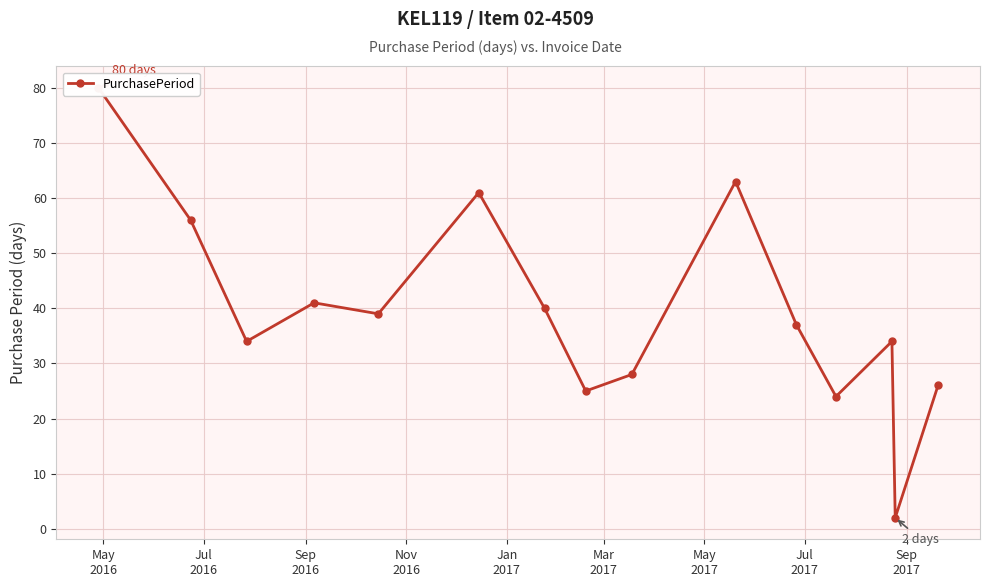

What is the value of the 12th point from the left?

24